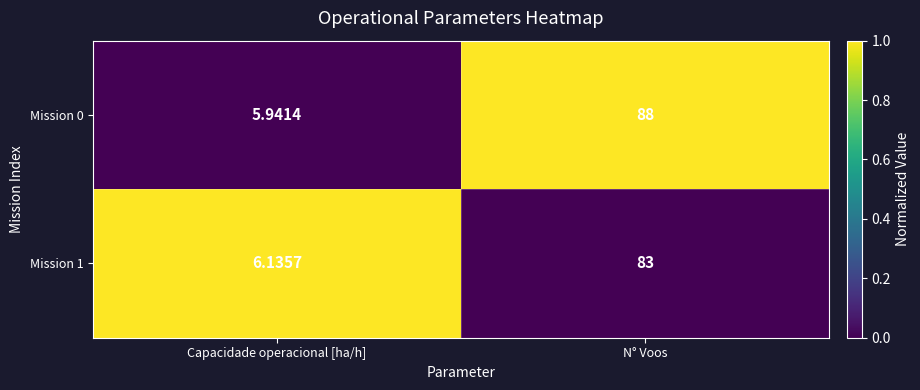

At which category is the sum across all series the highest?

N° Voos